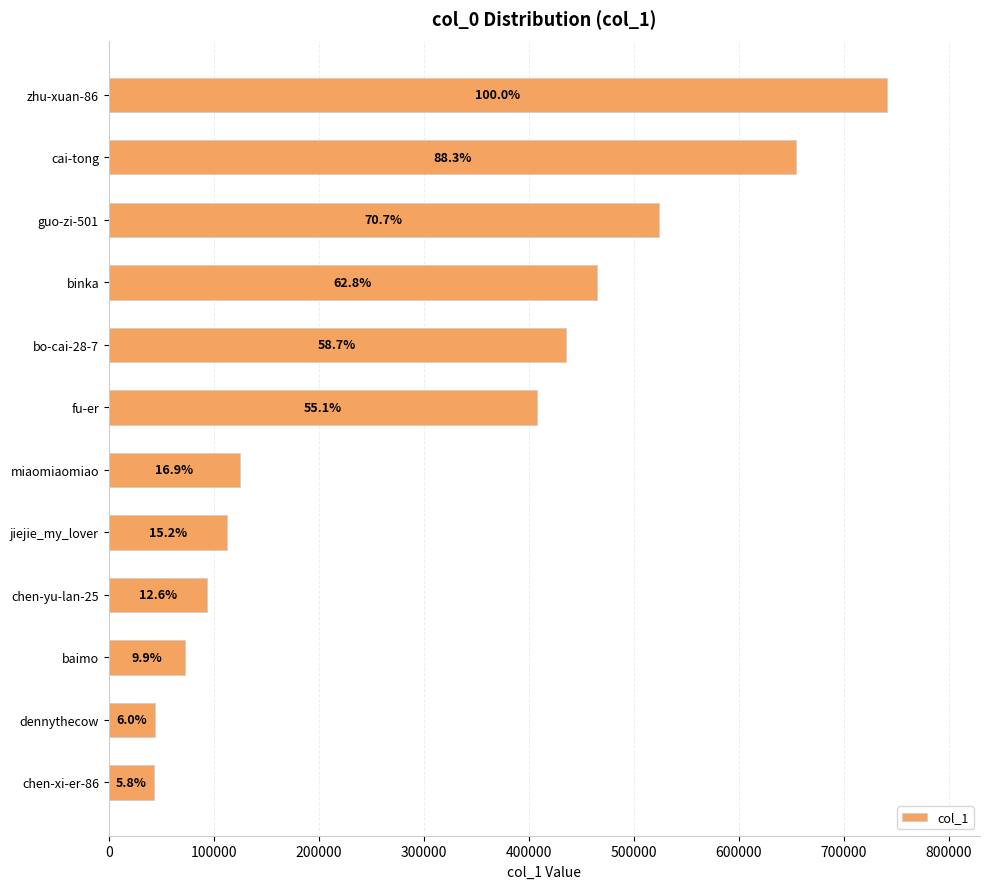

Are the bars horizontal?

Yes